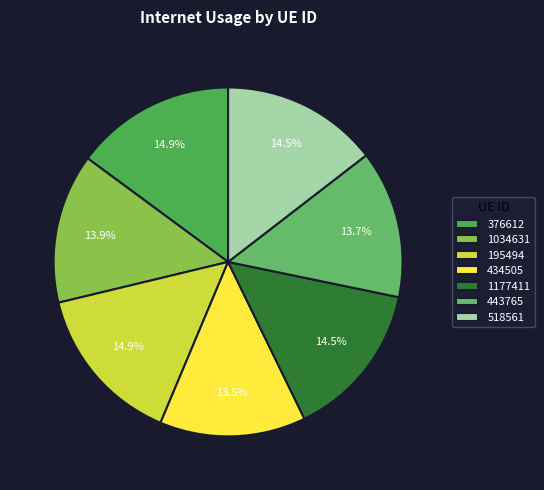

Rank the categories by value from lowest to highest.

434505, 443765, 1034631, 518561, 1177411, 376612, 195494